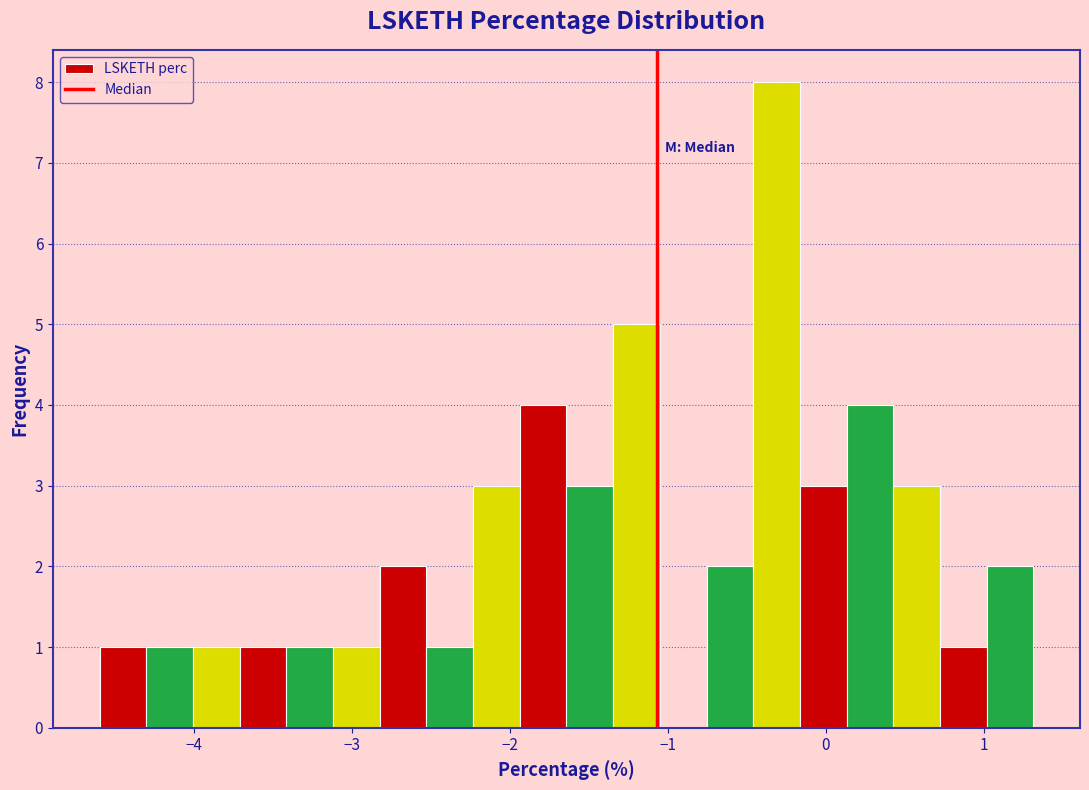

Around what value on the x-axis is the tallest bar? Give the approximate position of its centre, as read against the axis.

-0.3